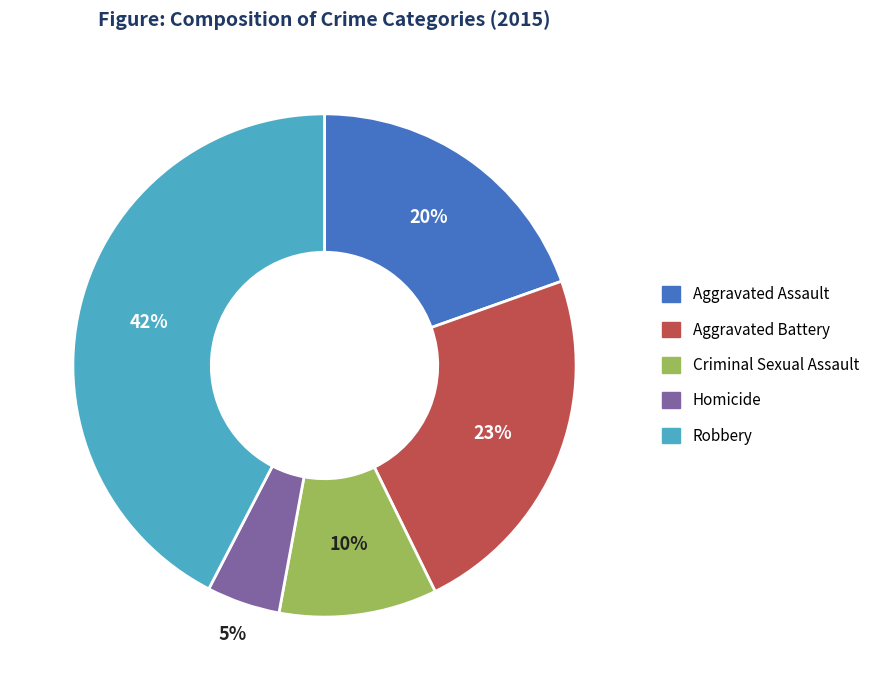

Is it true that Aggravated Assault is 20% of the pie?

True